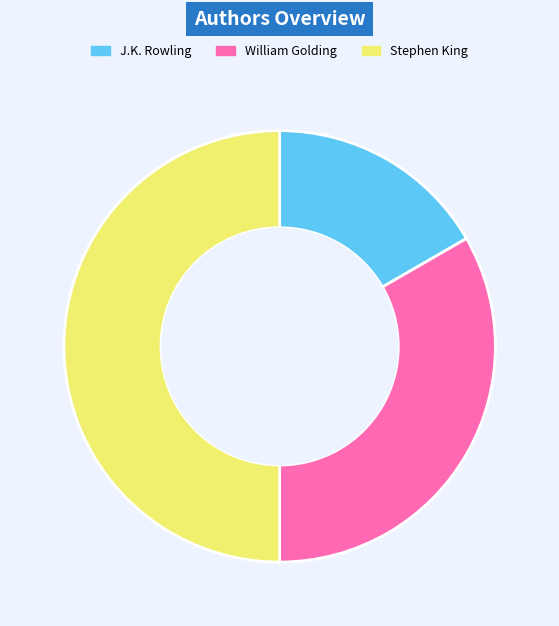

Which category has the biggest portion of the pie?

Stephen King